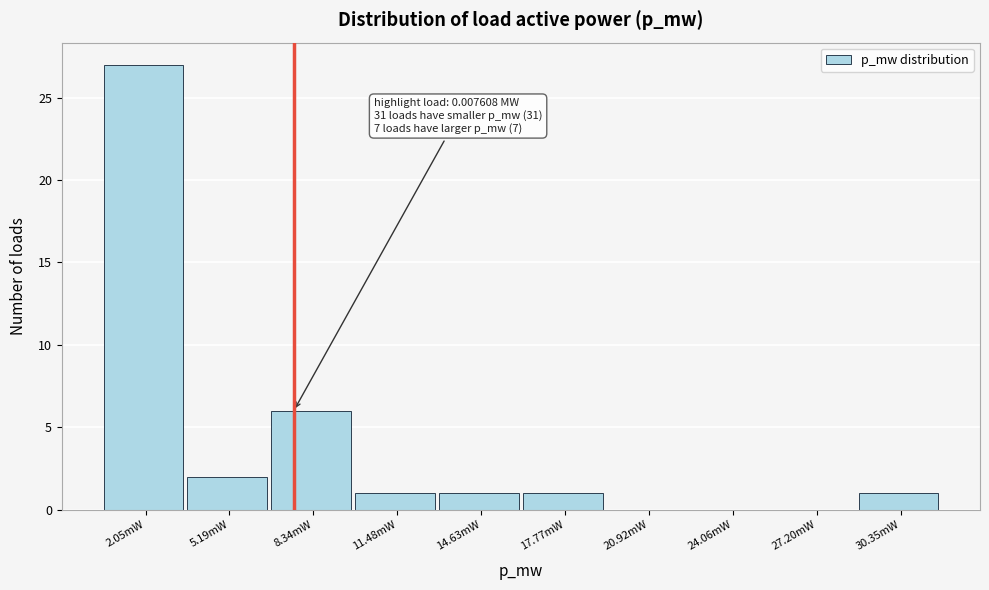

Reading right to left, extract all data points from this chart.

30.35mW=1	27.20mW=0	24.06mW=0	20.92mW=0	17.77mW=1	14.63mW=1	11.48mW=1	8.34mW=6	5.19mW=2	2.05mW=27